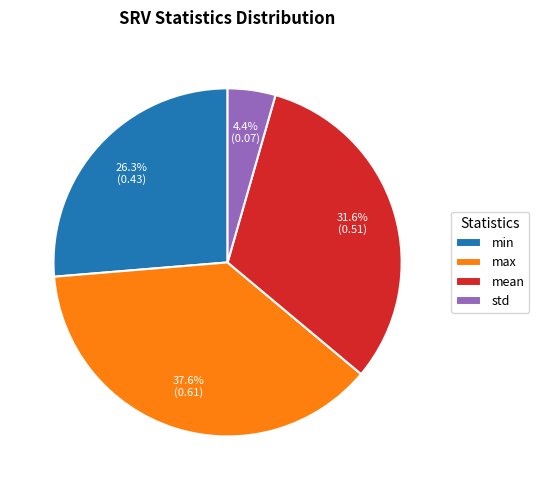

How many segments does this pie chart have?

4